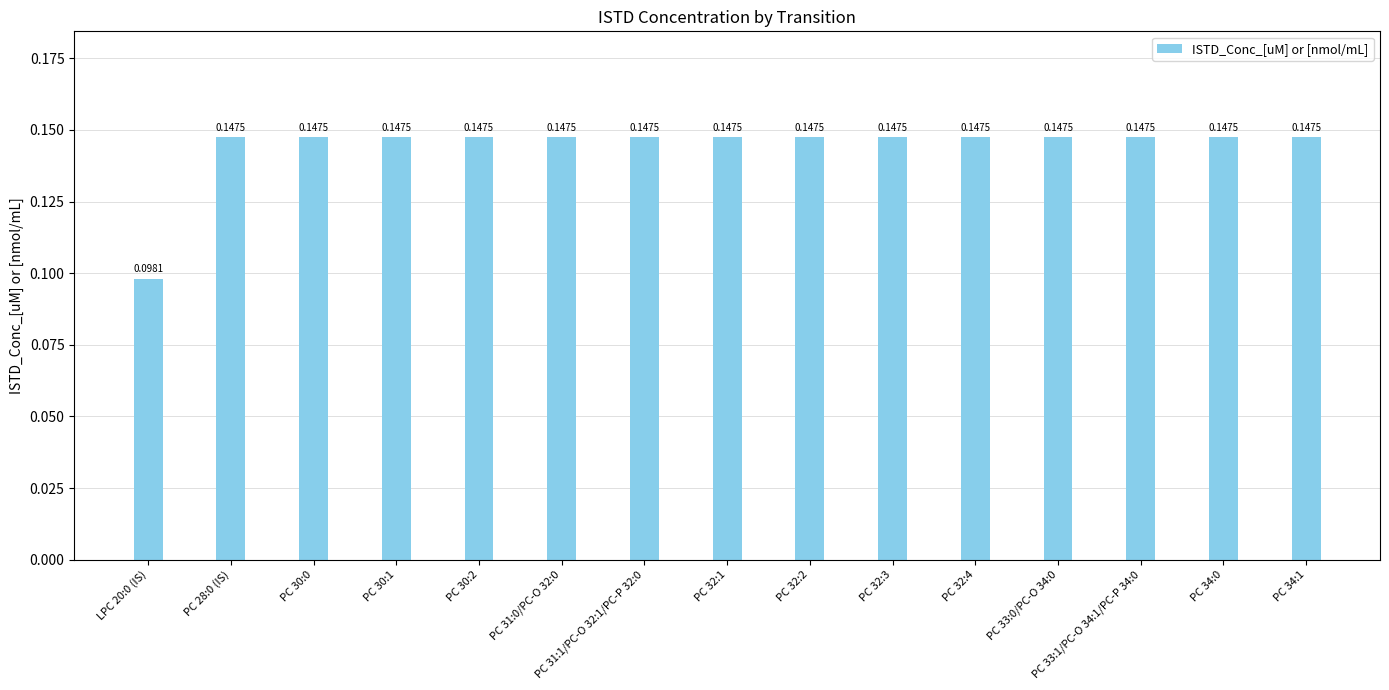

What is the sum of all values?

2.2